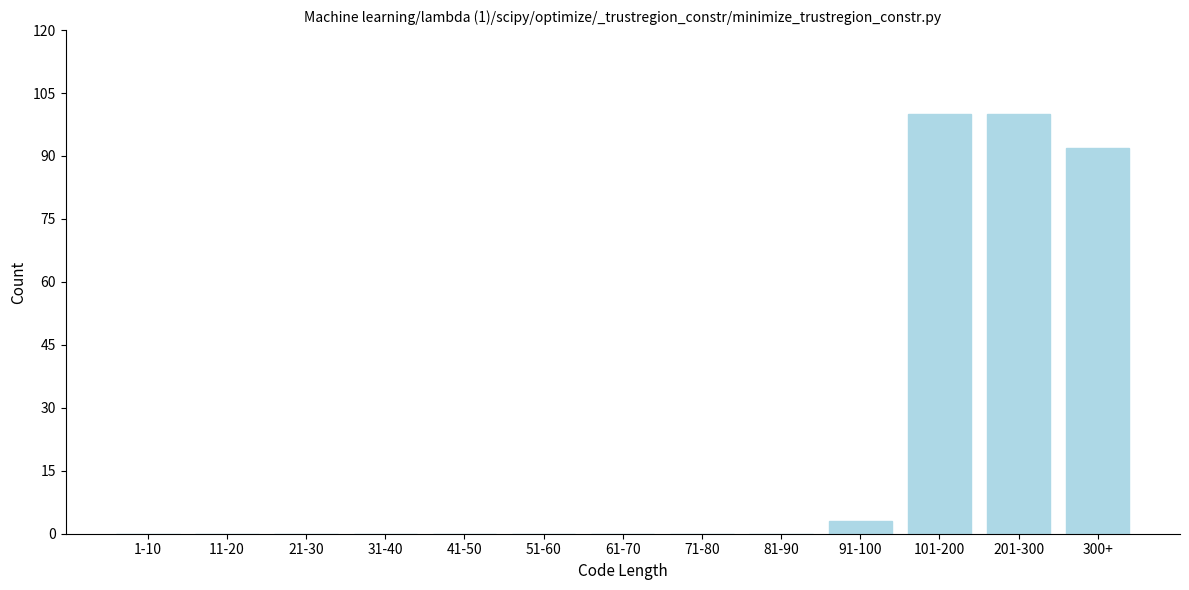

Reading left to right, extract all data points from this chart.

1-10=0	11-20=0	21-30=0	31-40=0	41-50=0	51-60=0	61-70=0	71-80=0	81-90=0	91-100=3	101-200=100	201-300=100	300+=92